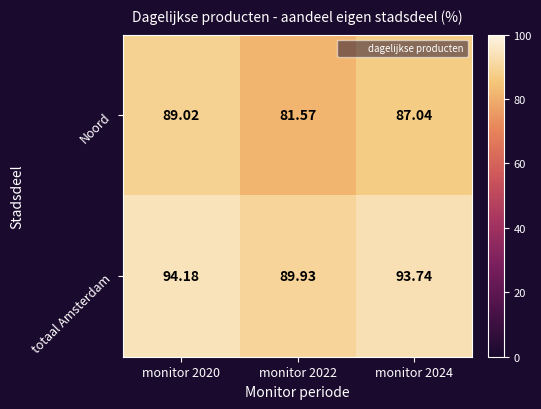

Which series has the largest range (max minus min)?

Noord